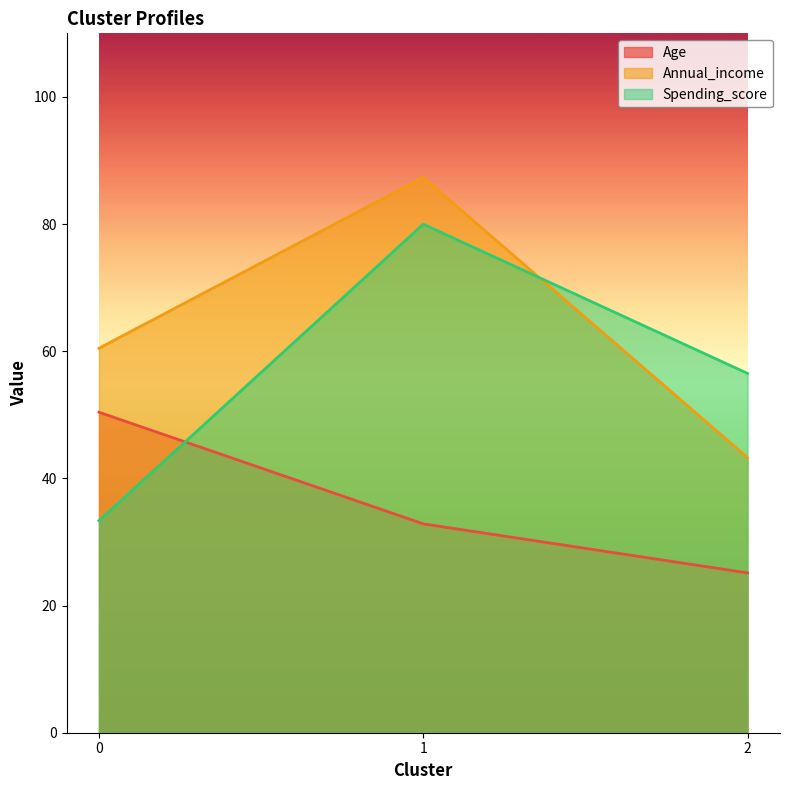

Reading left to right, extract all data points from this chart.

Age: 50.4	32.9	25.1
Annual_income: 60.5	87.3	43.3
Spending_score: 33.3	80.0	56.5